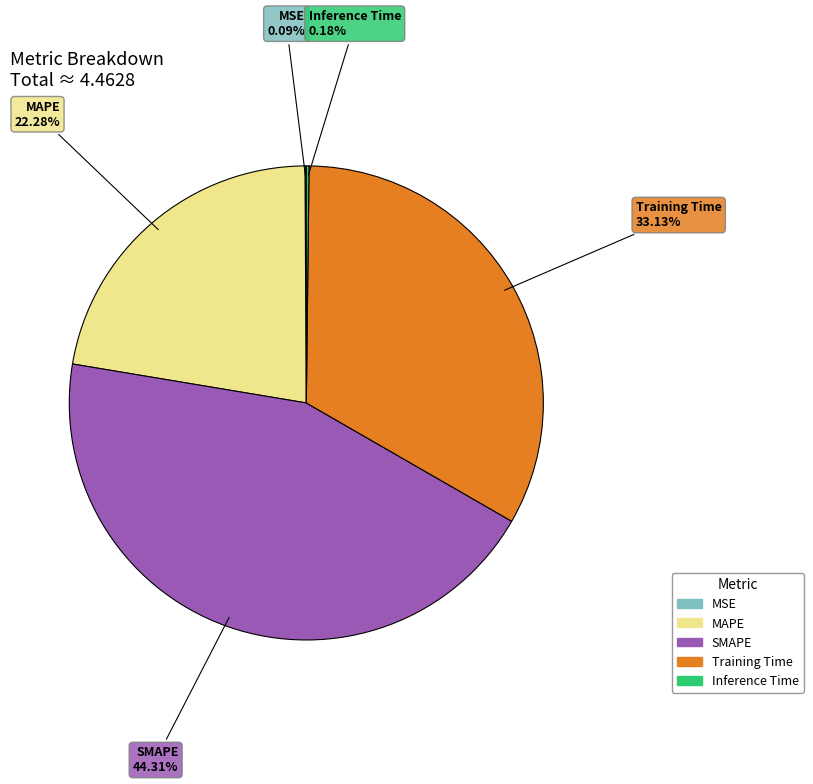

To the nearest percent, what is the difference between the largest and smallest slice percentages?

44%